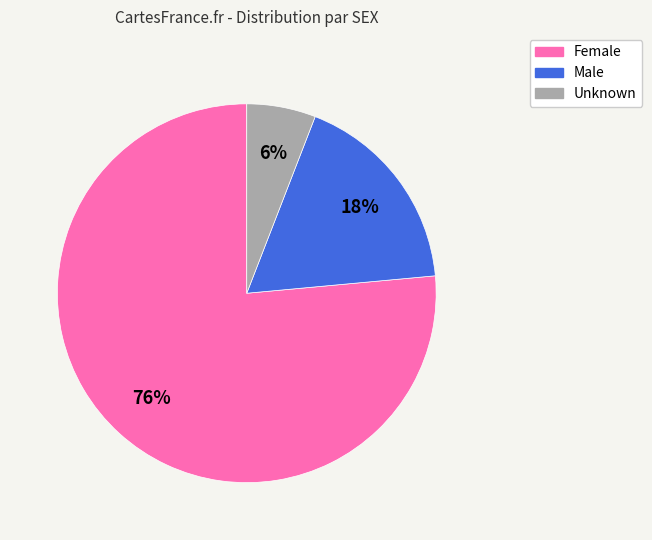

To the nearest percent, what is the combined percentage of Male and Female?

94%